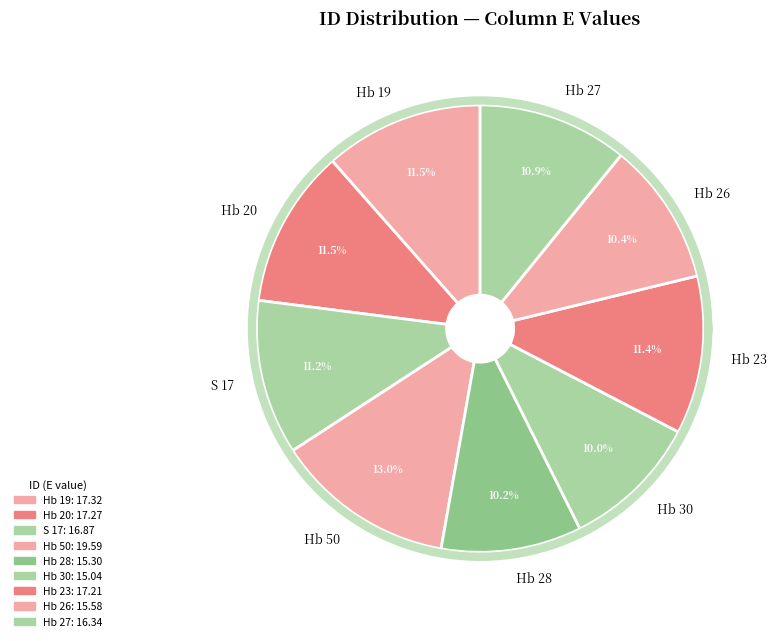

To the nearest percent, what portion does Hb 27 represent?

11%